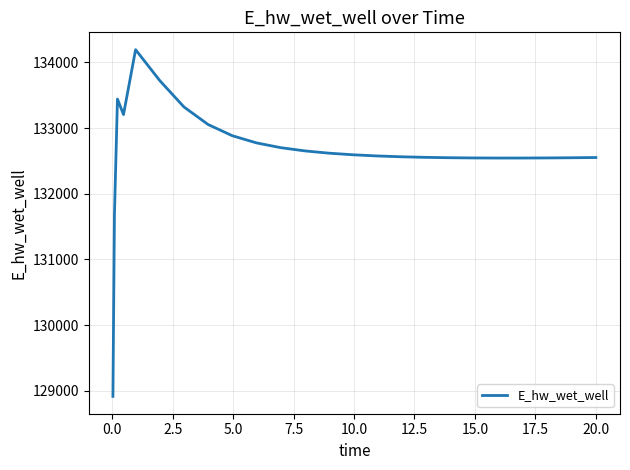

What is the difference between the maximum and minimum values?

5280.2